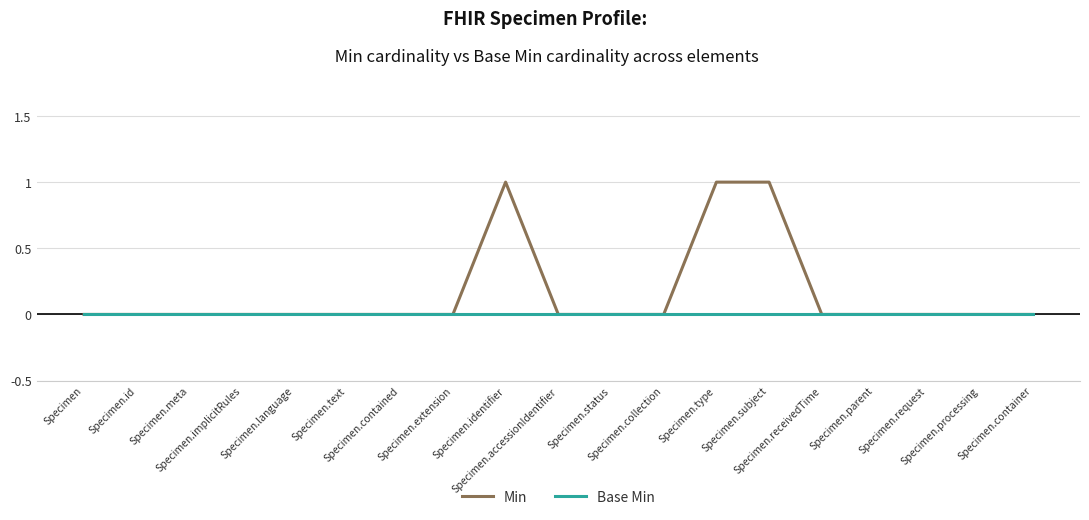

Which series has the widest spread of values?

Min